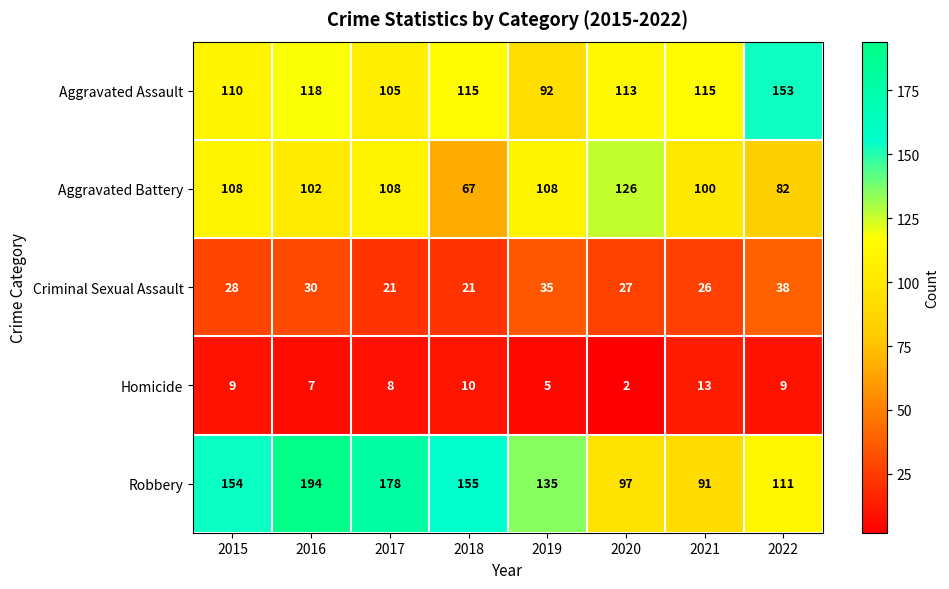

How many data points in Criminal Sexual Assault are less than 28?

4